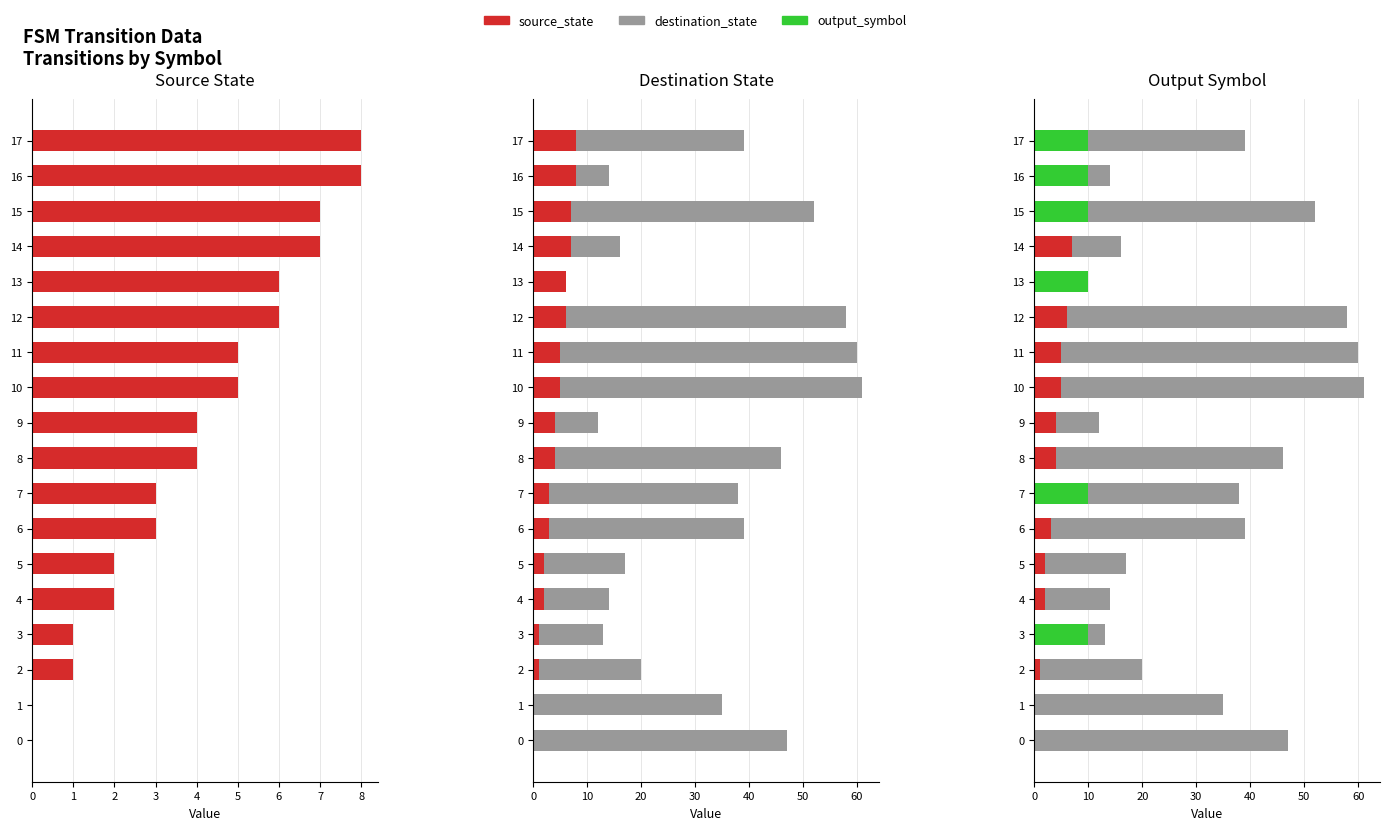

Where does the source_state series first go above 4?

10